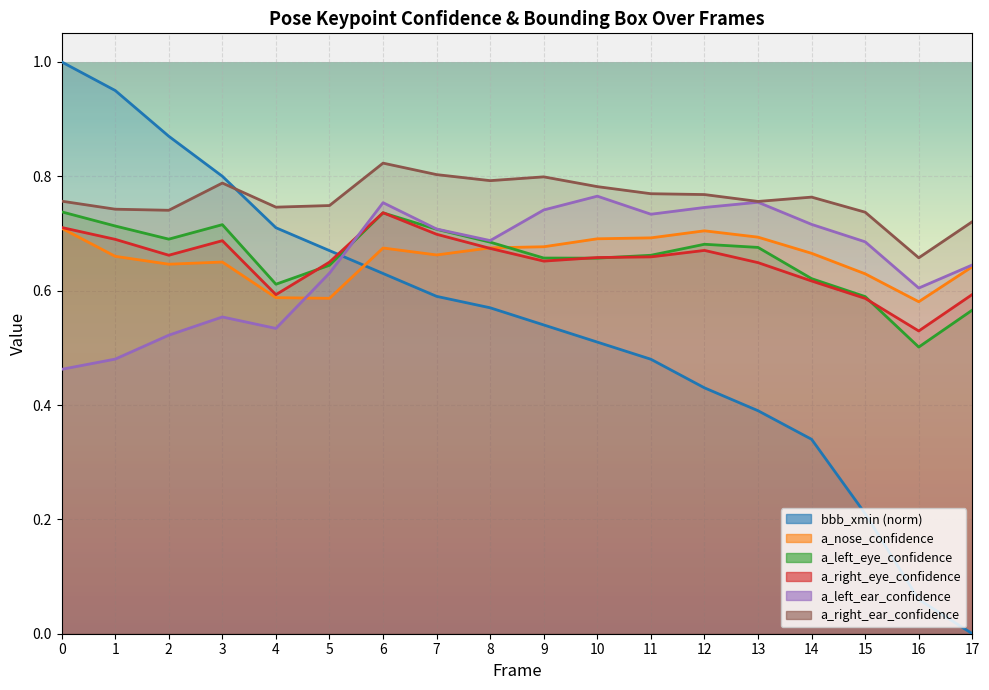

Is the value of a_left_ear_confidence at 14 greater than the value of bbb_xmin at 1?

No